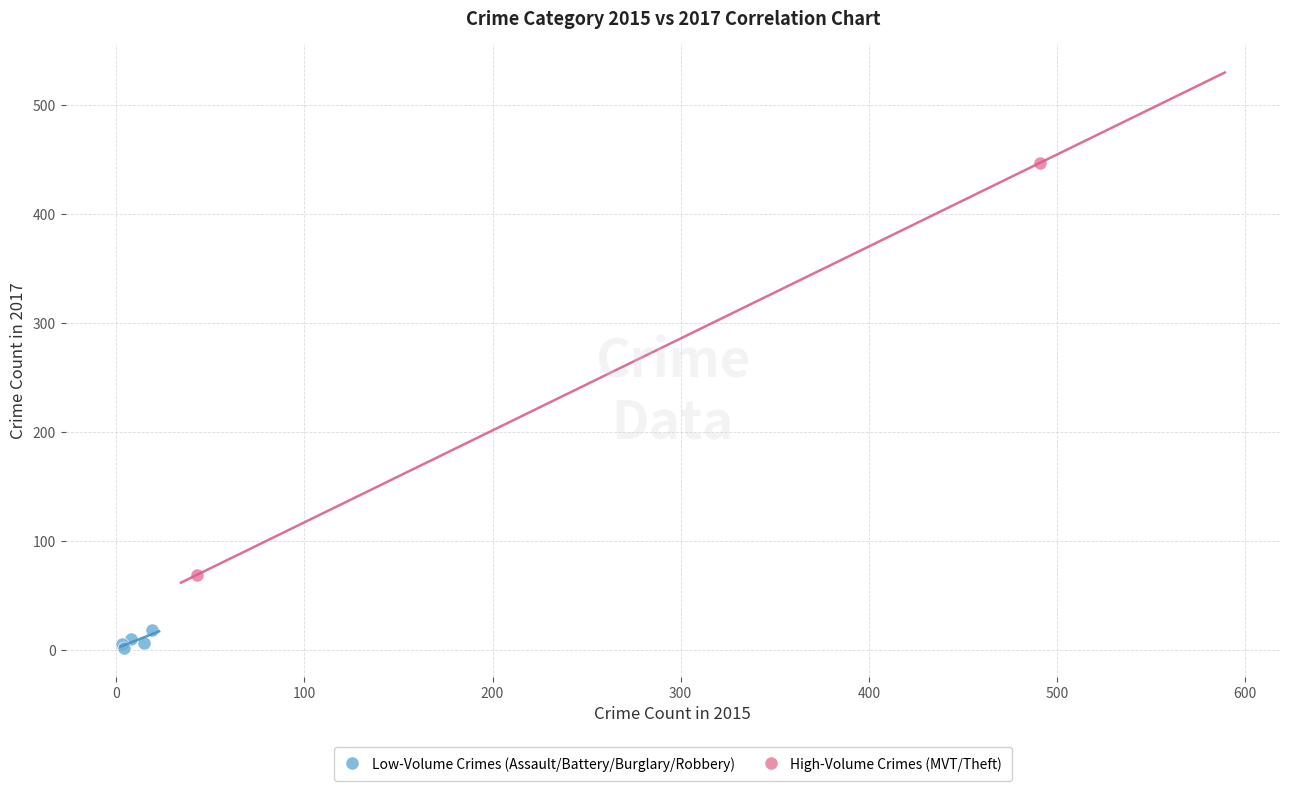

What are all the series names shown in the legend?

Low-Volume Crimes (Assault/Battery/Burglary/Robbery), High-Volume Crimes (MVT/Theft)